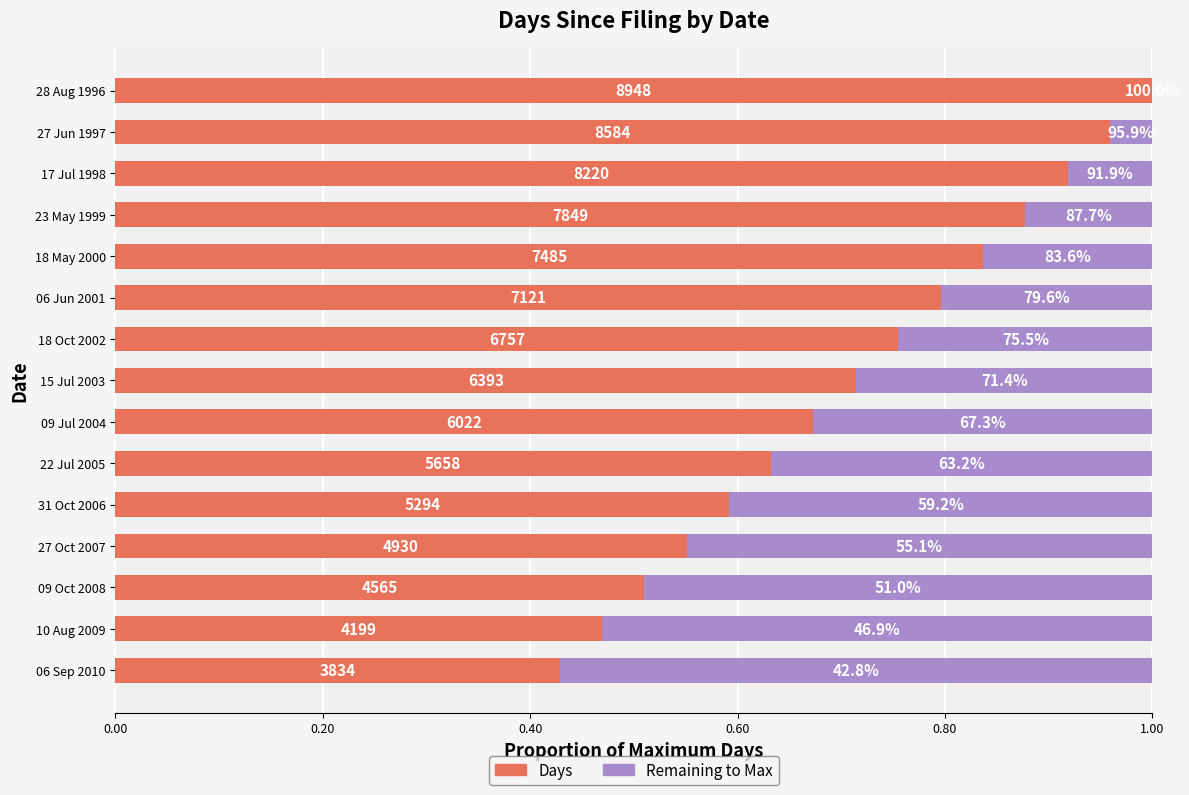

Reading right to left, extract all data points from this chart.

Days (relative): 1.0	1.0	0.9	0.9	0.8	0.8	0.8	0.7	0.7	0.6	0.6	0.6	0.5	0.5	0.4
Remaining: 0.0	0.0	0.1	0.1	0.2	0.2	0.2	0.3	0.3	0.4	0.4	0.4	0.5	0.5	0.6